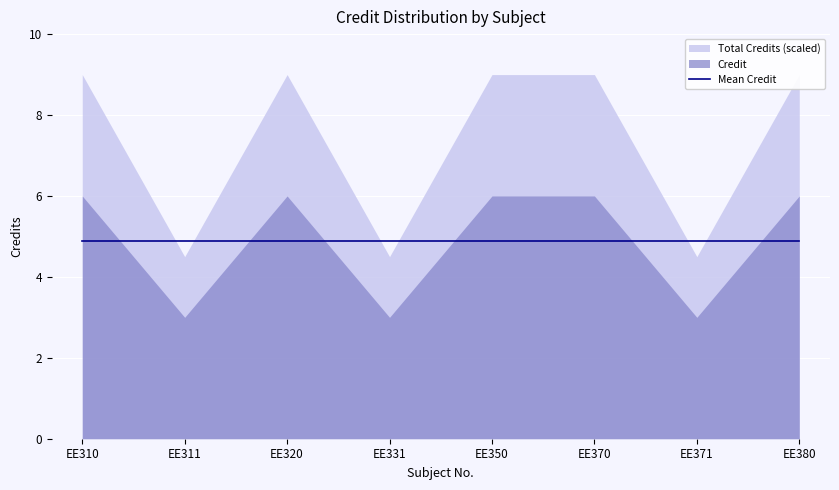

Is it true that the value at EE331 is 1?

False